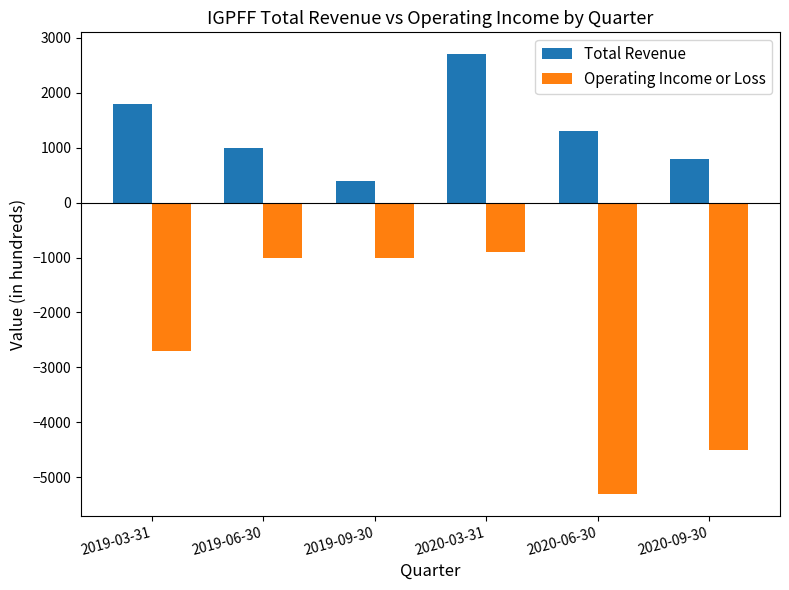

At which label is Operating Income or Loss closest to -3100?

2019-03-31